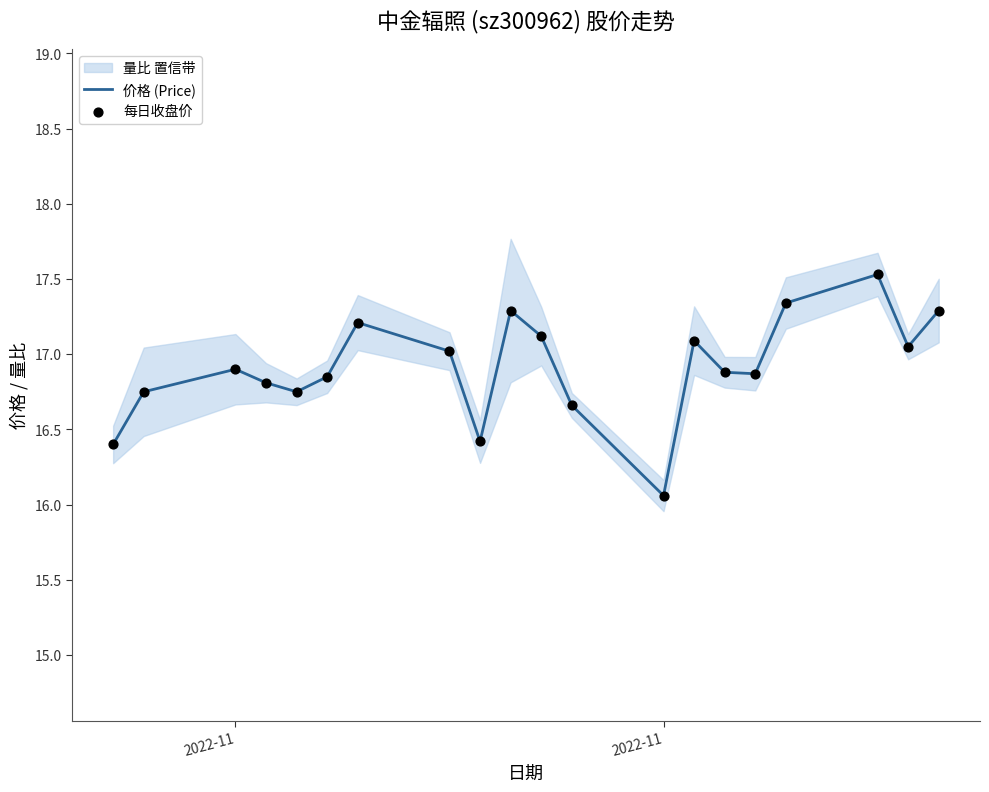

Which series has the largest total across all categories?

价格 (Price)